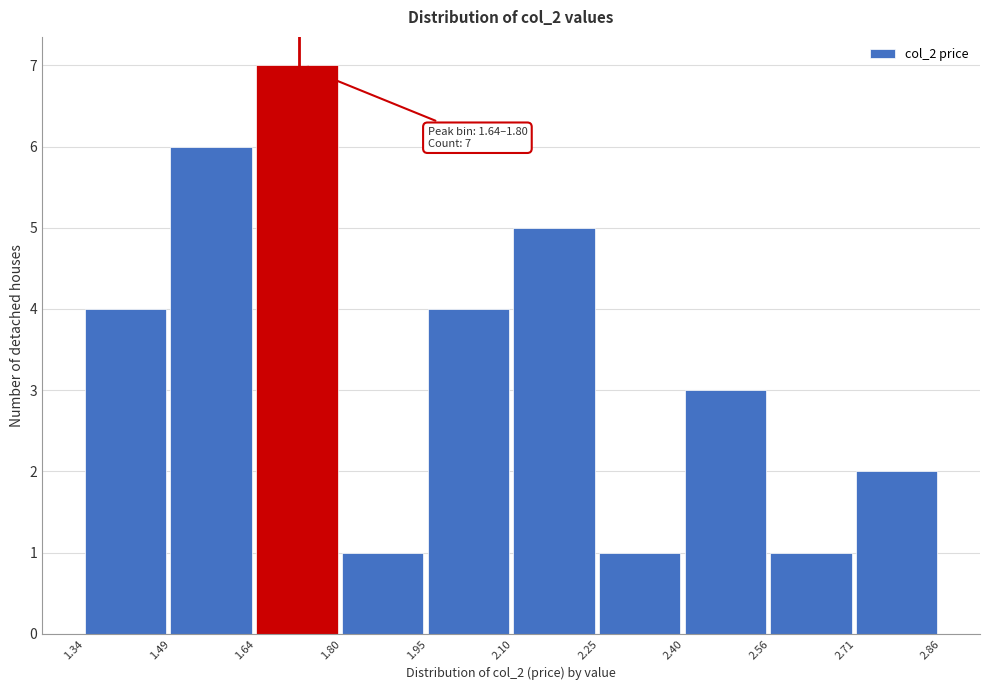

Which range on the x-axis has the tallest bar?

1.64 to 1.80